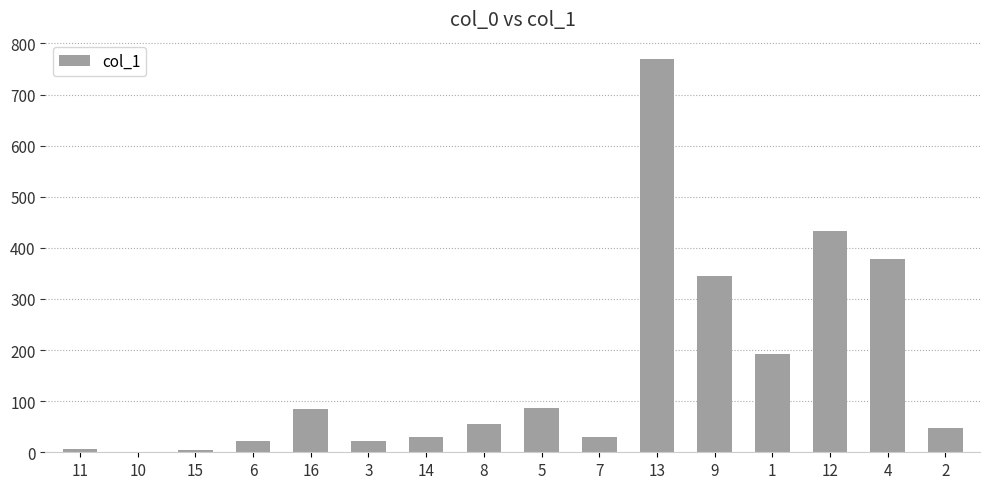

What is the change in value from 15 to 2?

+41.5